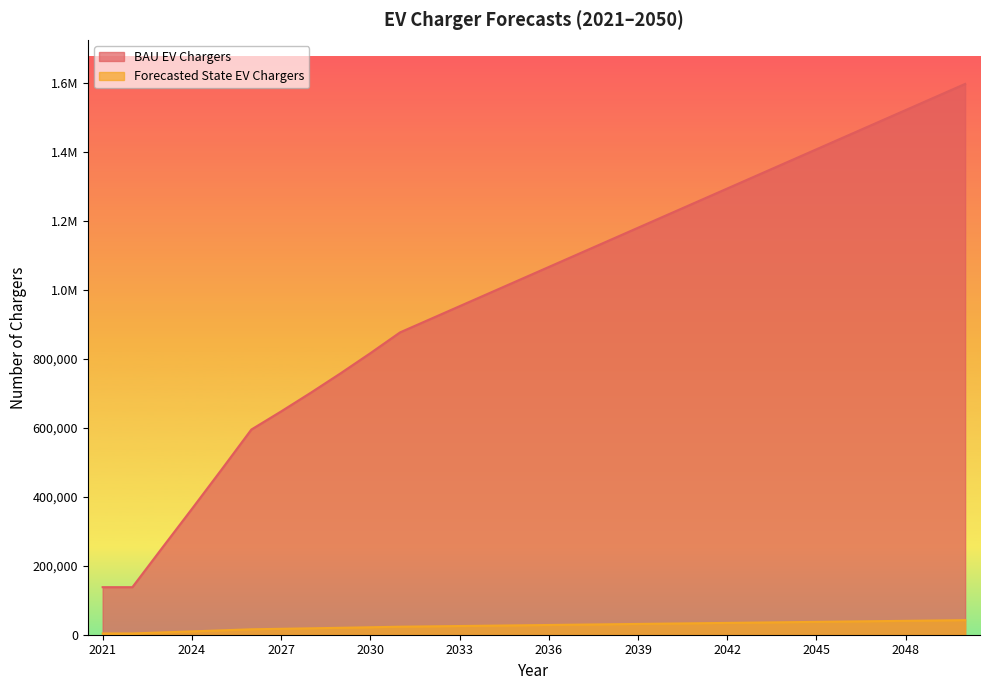

At which label is BAU EV Chargers closest to 867783?

2031